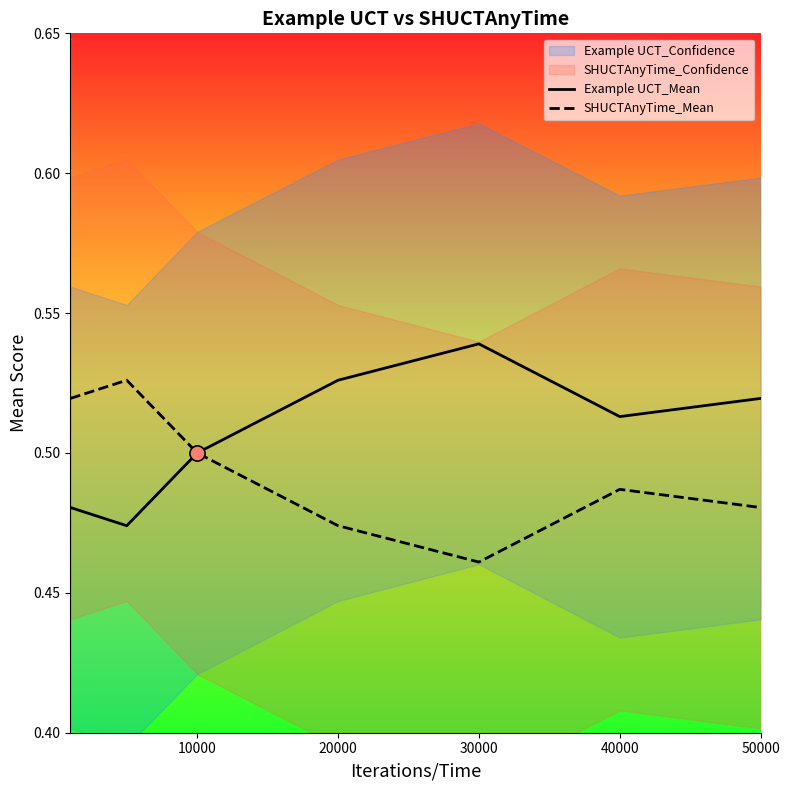

At how many categories does at least one series exceed 0?

7